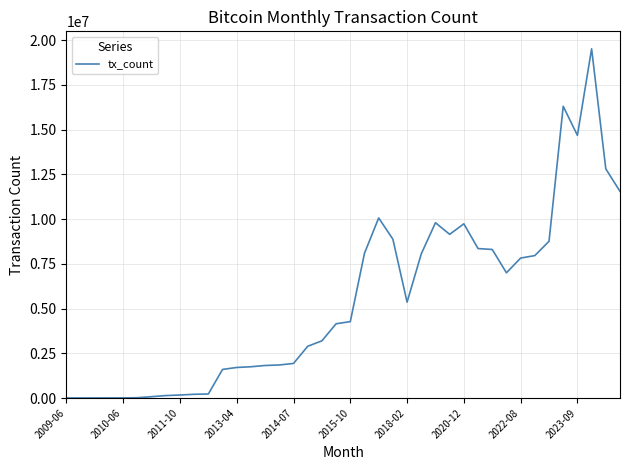

What is the difference between the maximum and minimum values?

19510090